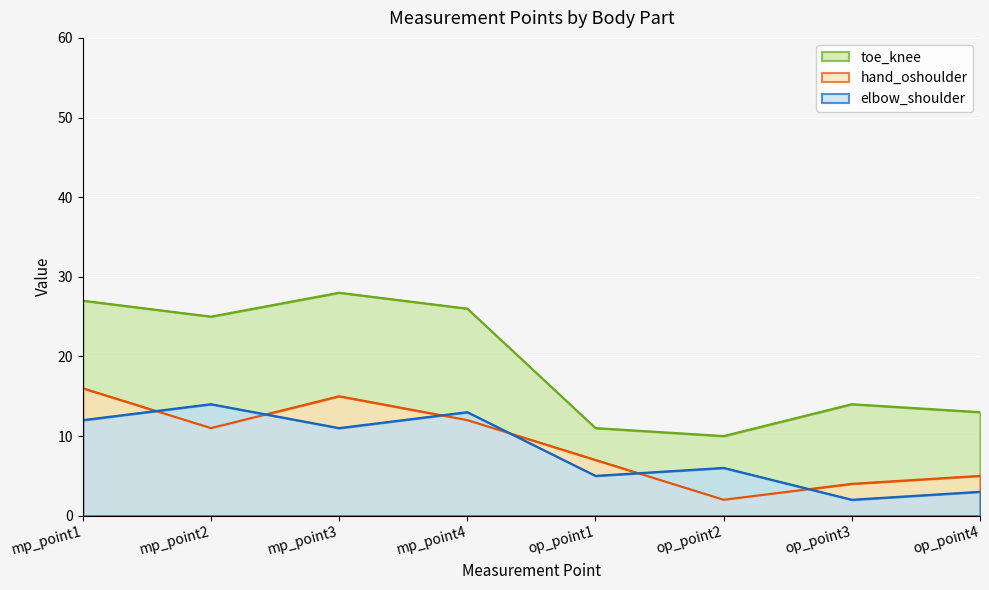

What is the lowest value of the elbow_shoulder series?

2